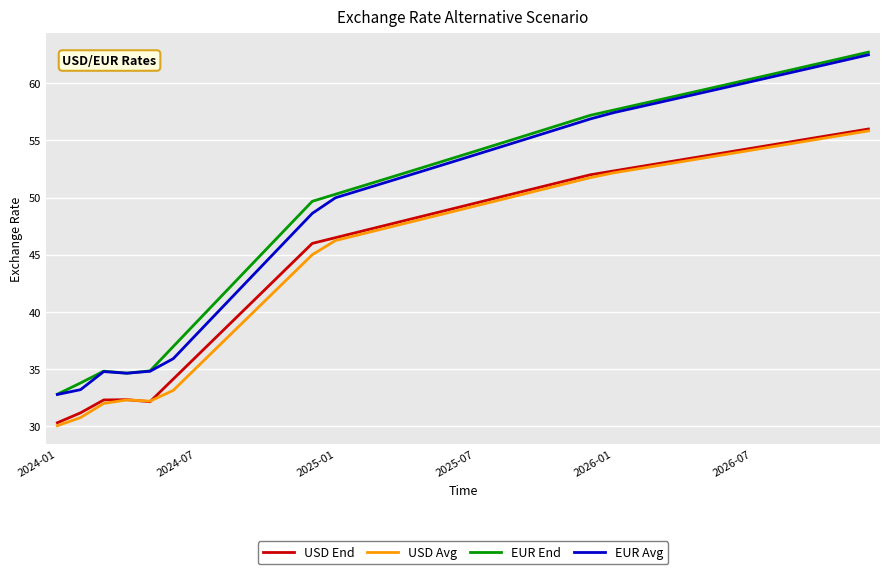

True or false: EUR Avg and USD Avg cross at least once.

False